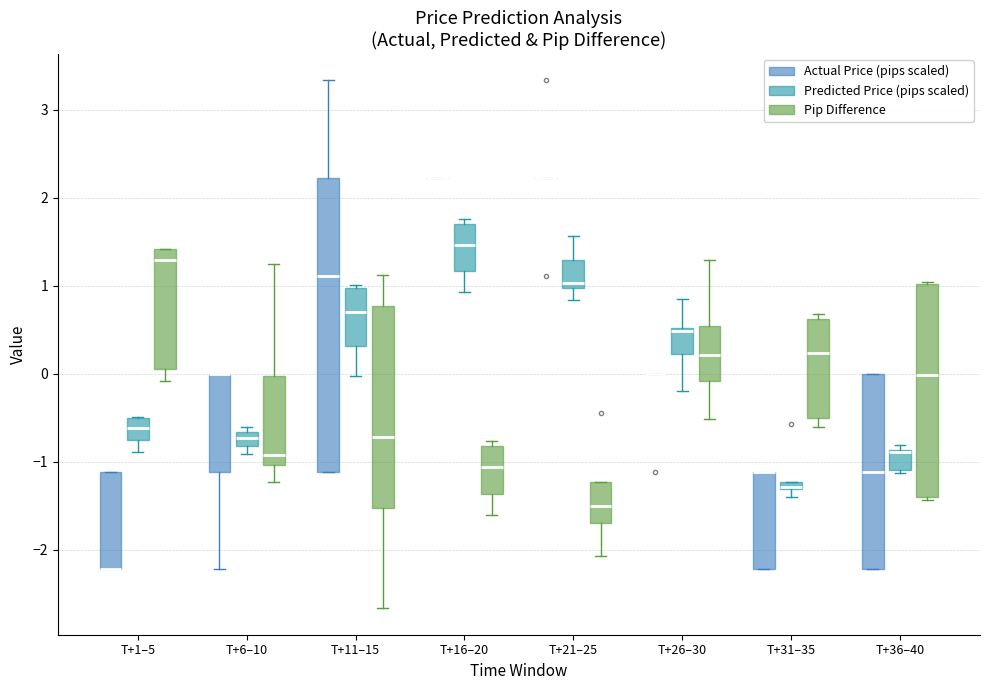

Where does the median line of the box for T+16–20 (Predicted Price (pips scaled)) sit on the y-axis? The values are not printed on the chart, so give them approximately, as read against the axis.

1.5